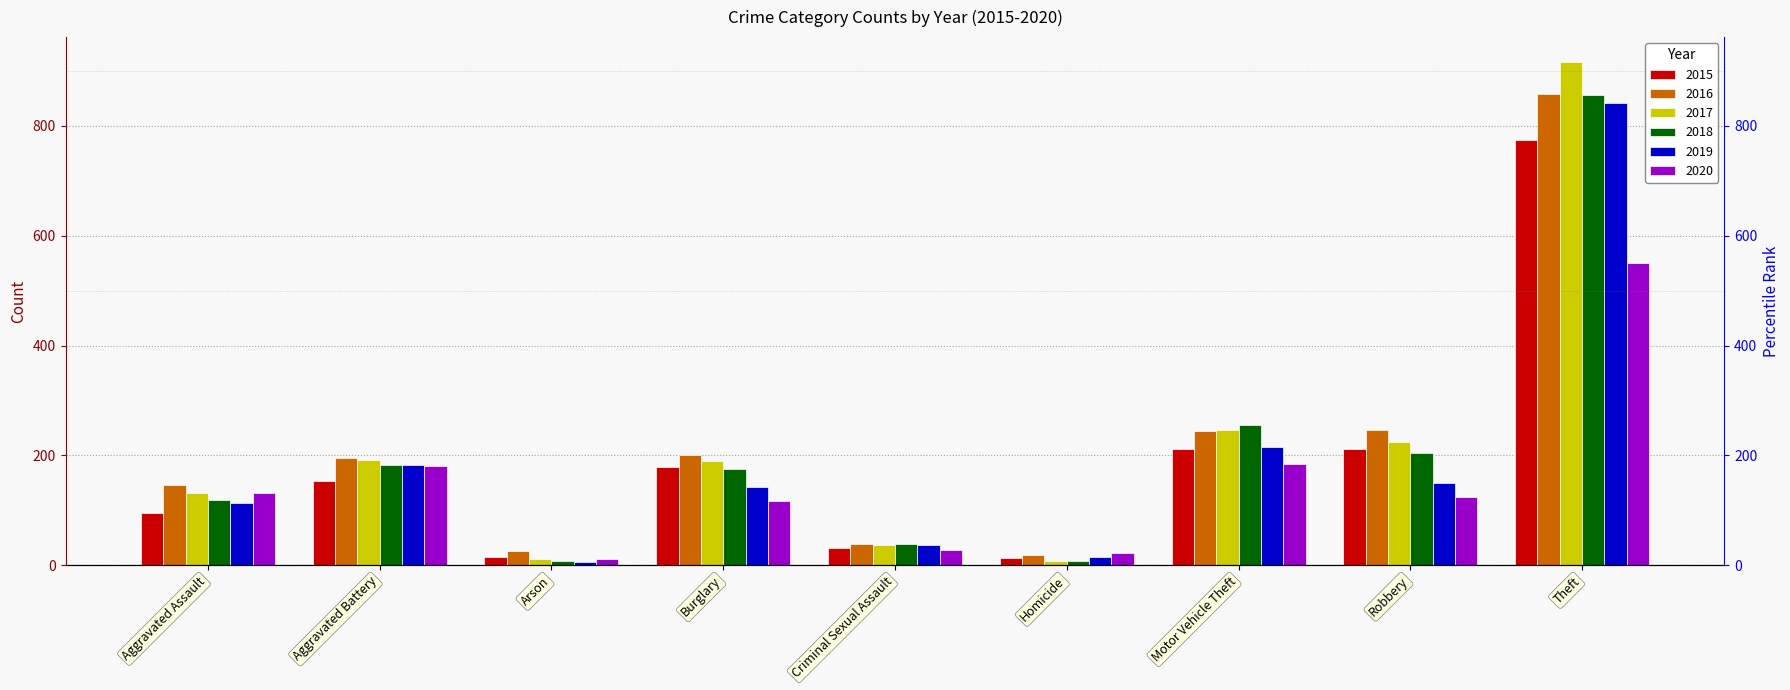

At which label is 2016 closest to 438?

Robbery